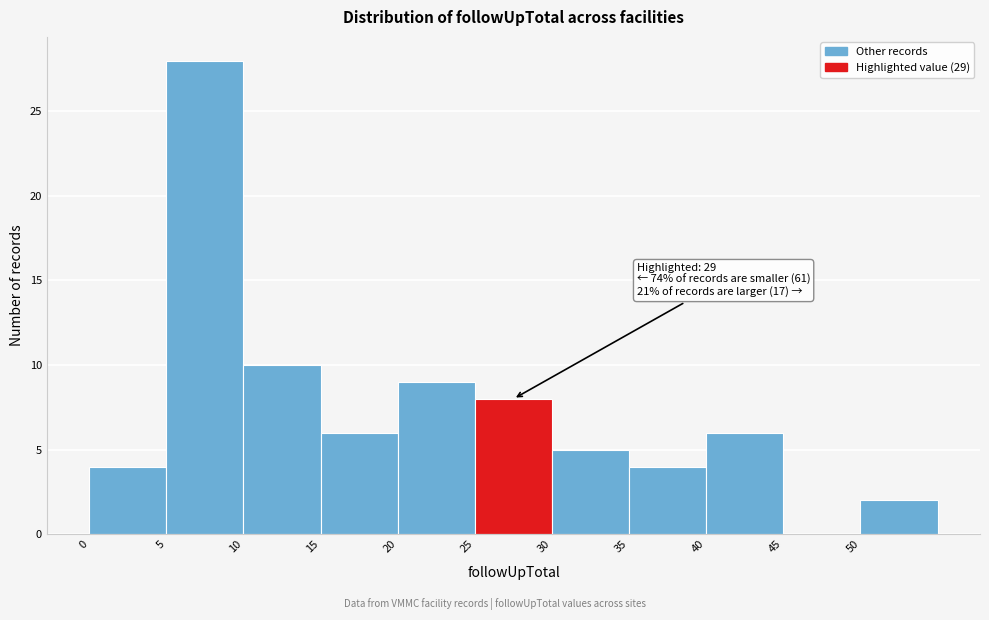

Which range on the x-axis has the tallest bar?

5 to 10